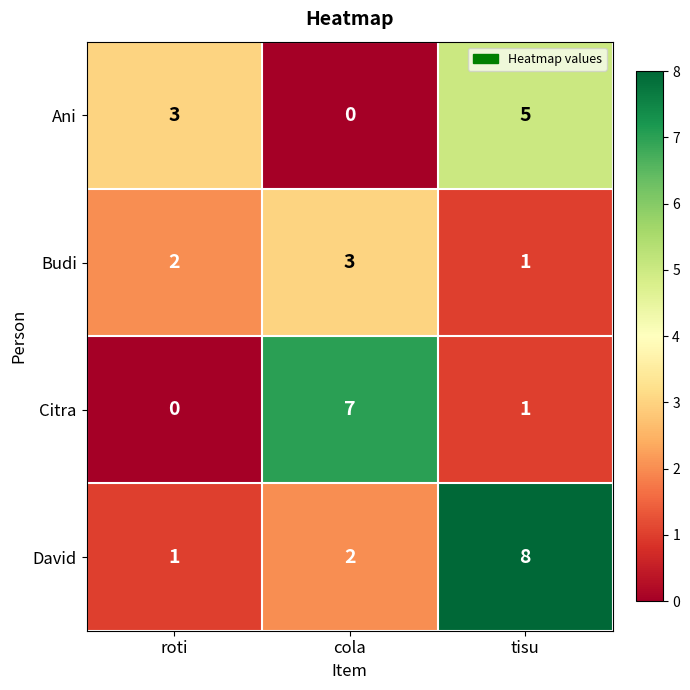

What is the total value across all series at roti?

6